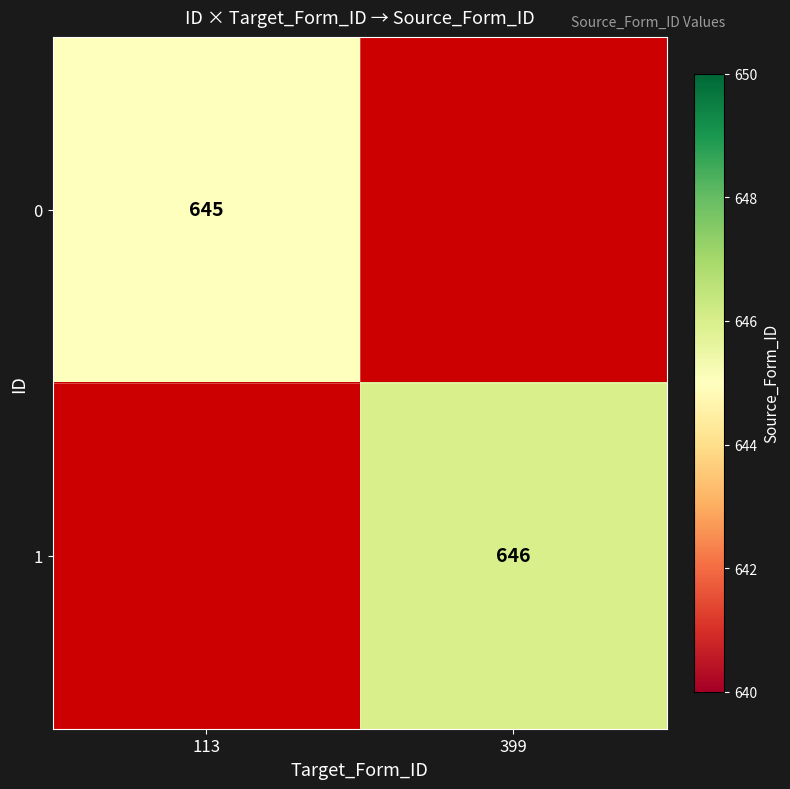

The value of 1 at 399 is 1128. True or false?

False